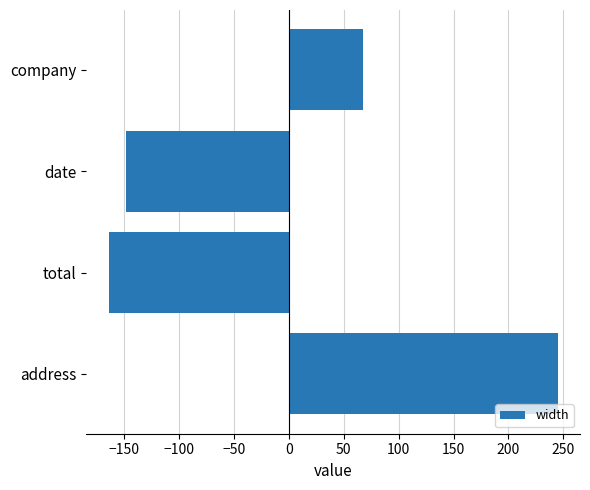

How many bars are there in total?

4